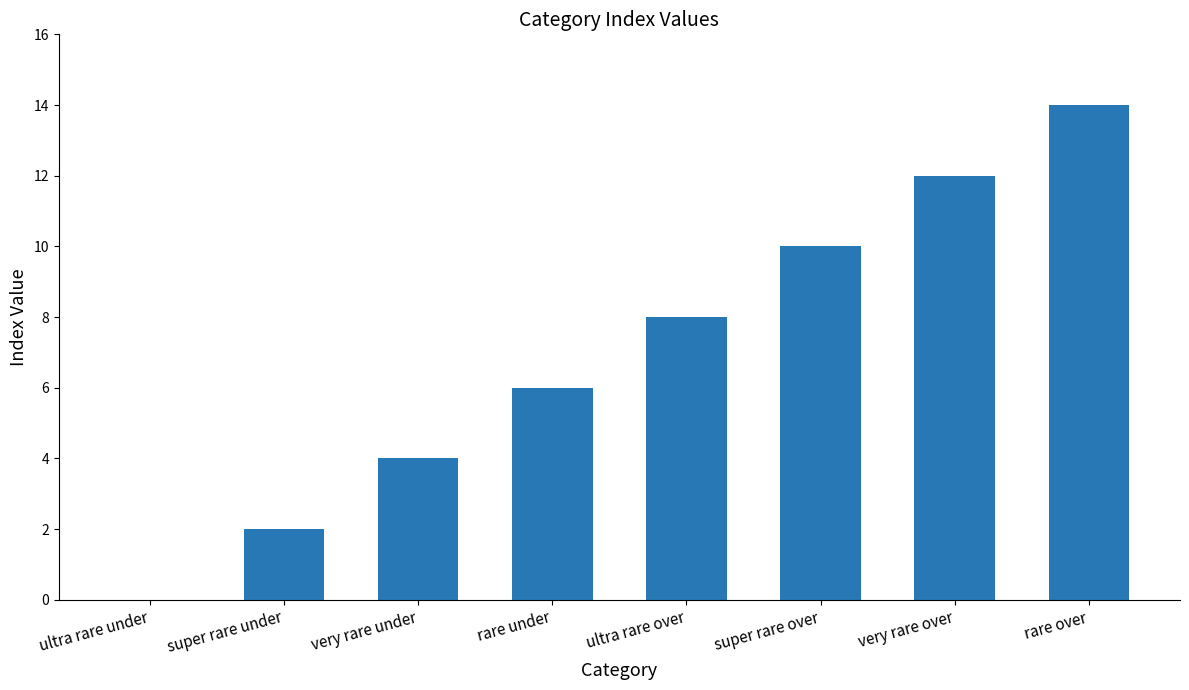

Are the bars horizontal?

No